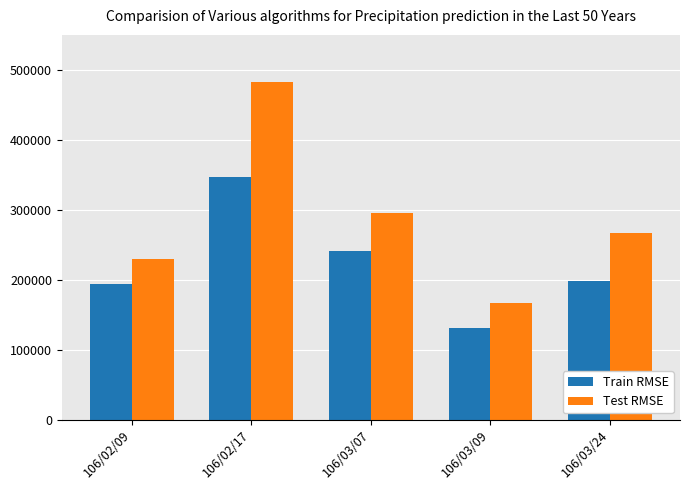

What is the label of the 1st bar from the left?

106/02/09